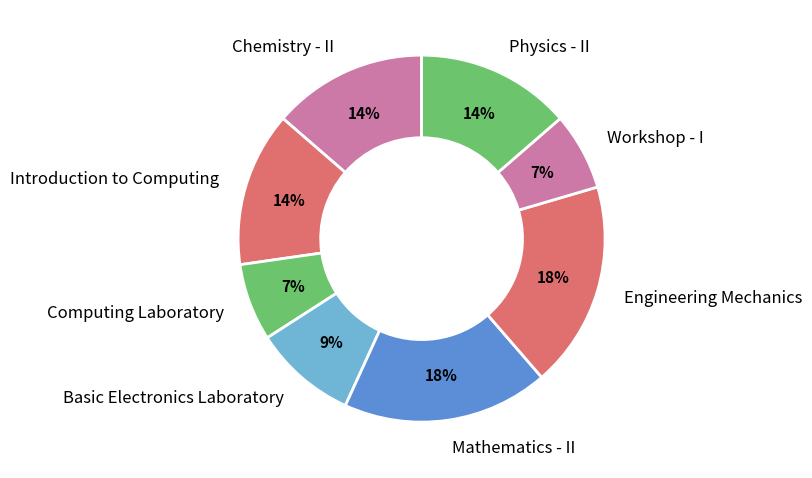

Does Chemistry - II account for over 50% of the chart?

No